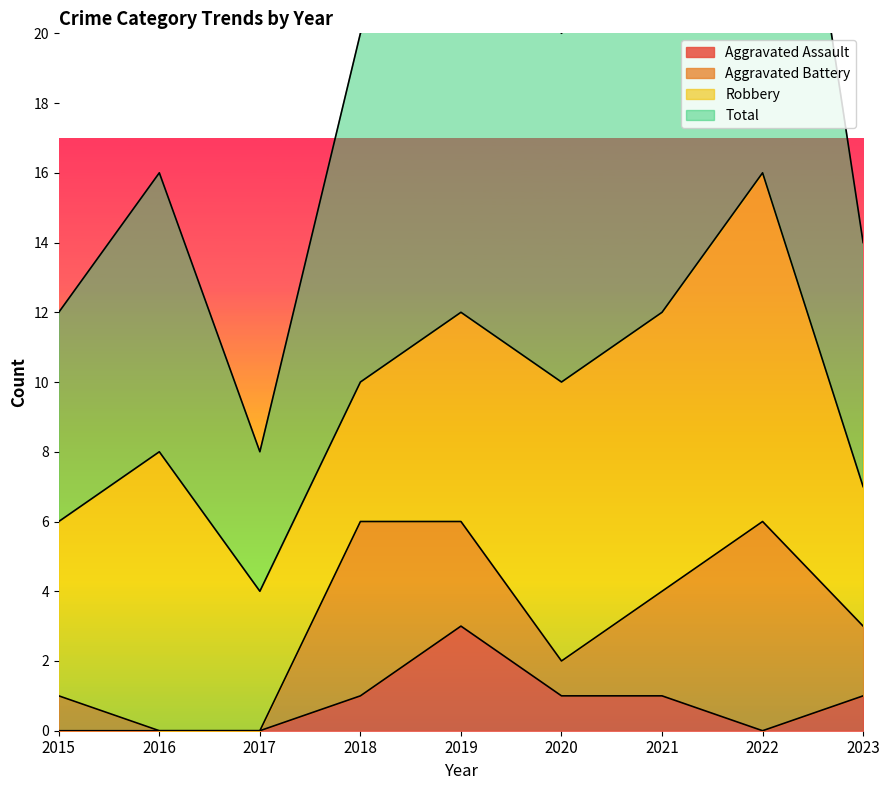

True or false: Aggravated Assault has a value of 5 at 2019.

False